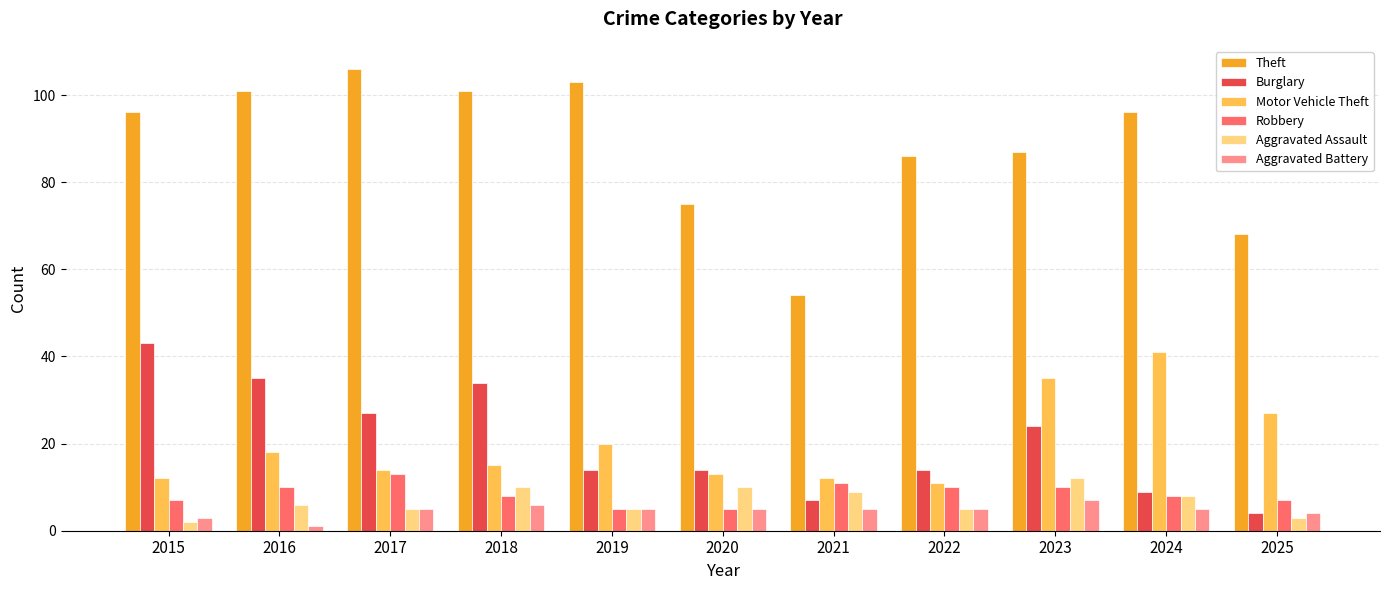

Reading left to right, list all the values displayed in this chart.

Theft: 96	101	106	101	103	75	54	86	87	96	68
Burglary: 43	35	27	34	14	14	7	14	24	9	4
Motor Vehicle Theft: 12	18	14	15	20	13	12	11	35	41	27
Robbery: 7	10	13	8	5	5	11	10	10	8	7
Aggravated Assault: 2	6	5	10	5	10	9	5	12	8	3
Aggravated Battery: 3	1	5	6	5	5	5	5	7	5	4